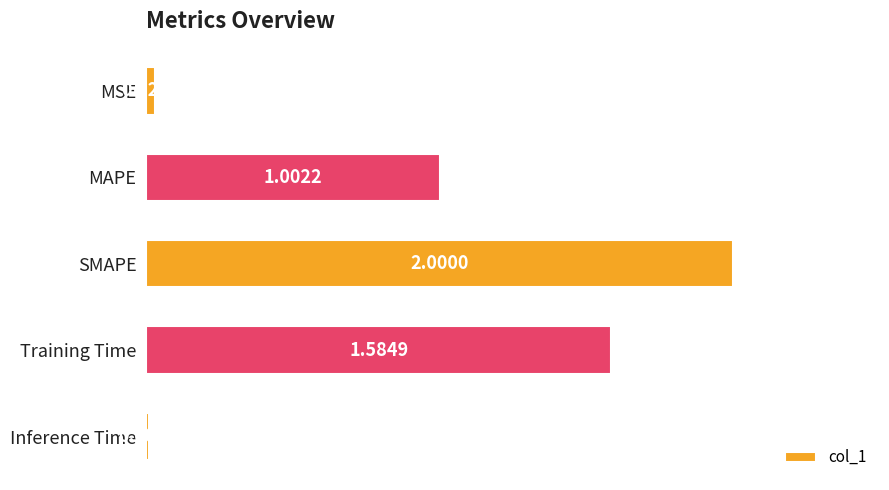

What is the sum of all values?

4.6